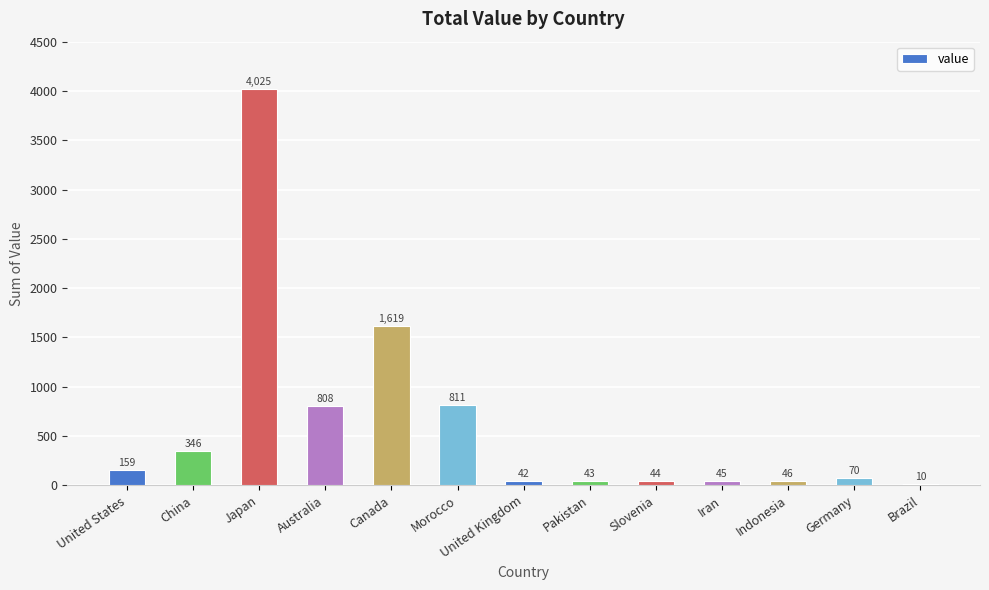

True or false: the data shows 314 at Australia.

False